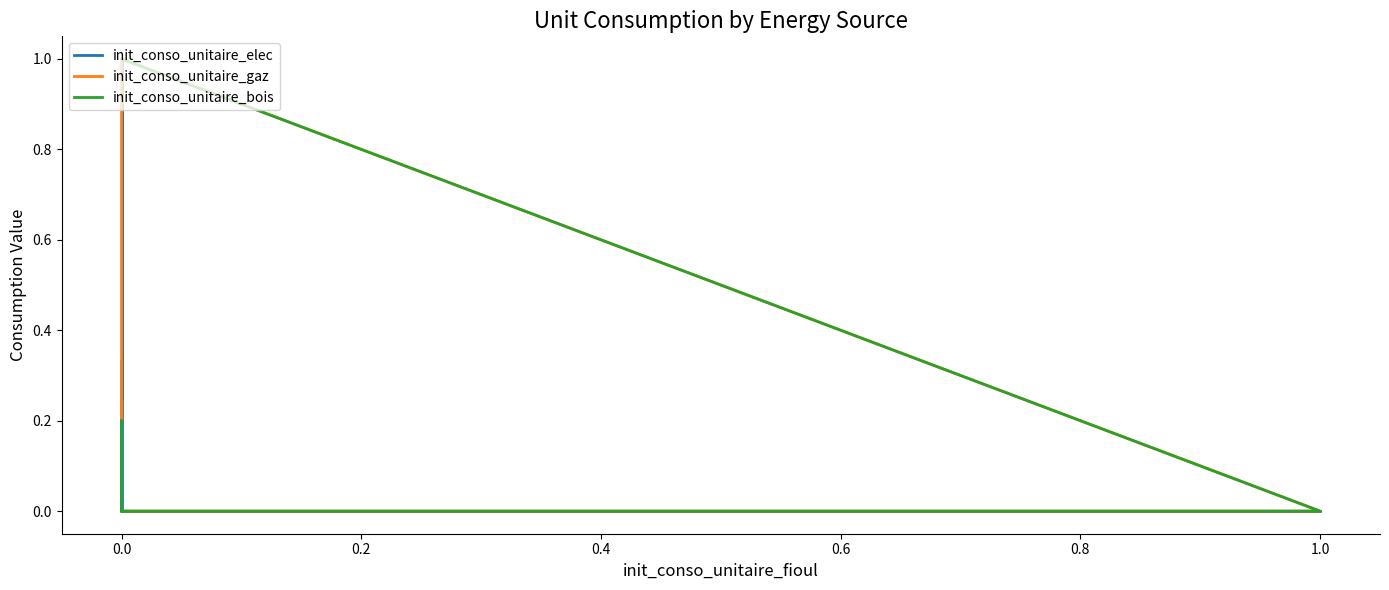

The init_conso_unitaire_elec series shows 0.6 at 0.0. True or false?

False